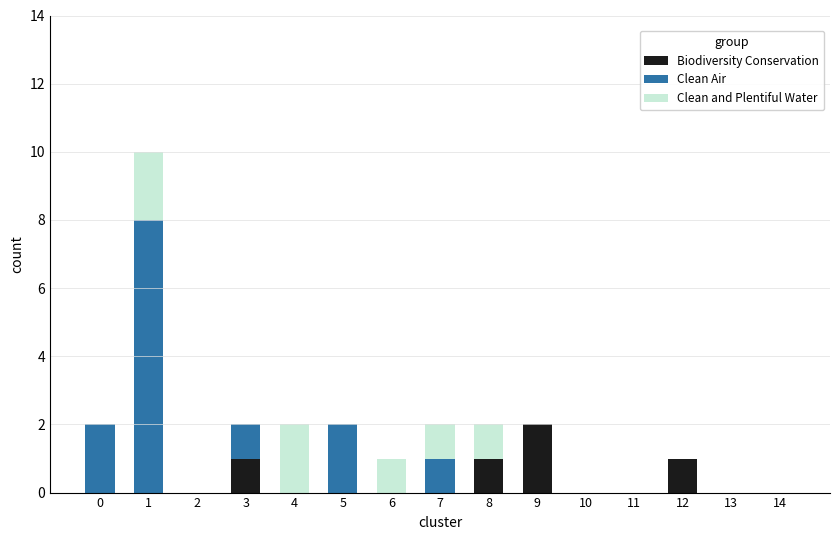

How many data points does each series have?

15